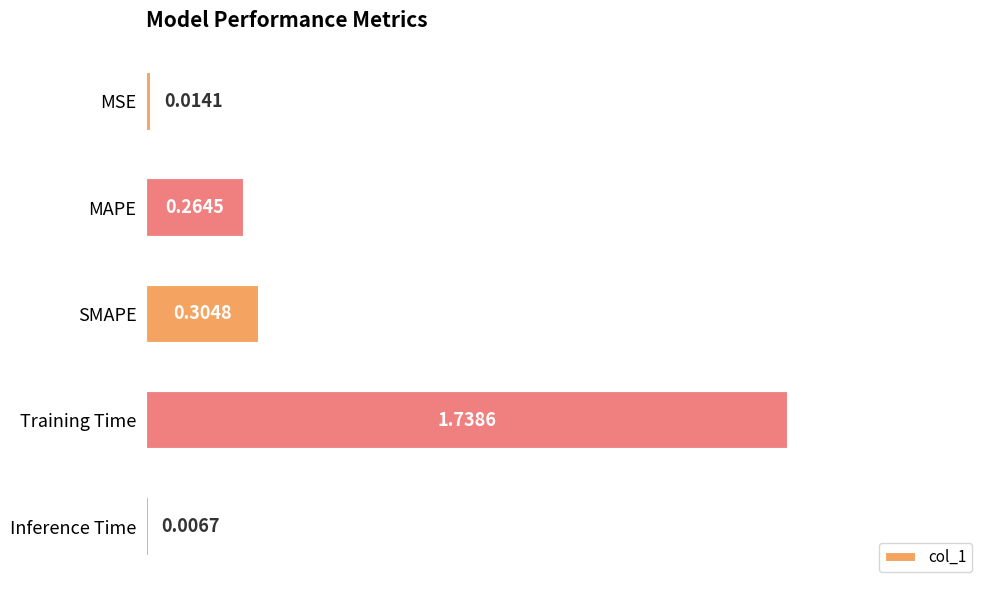

Which category has the highest value across all series?

Training Time